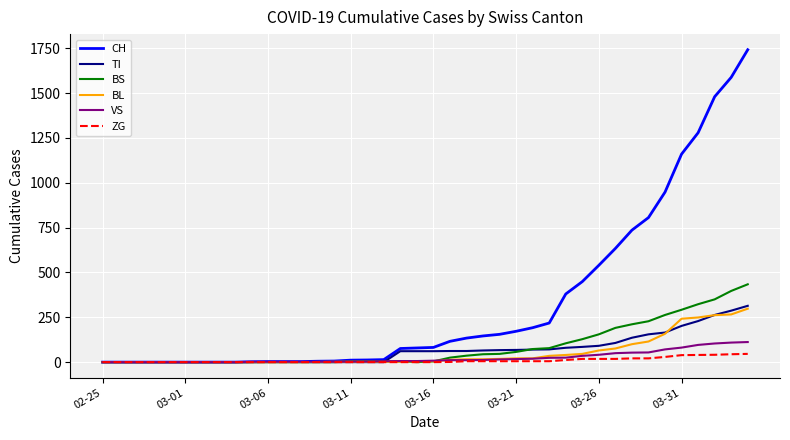

What is the difference between the maximum and second lowest values in the TI series?

314